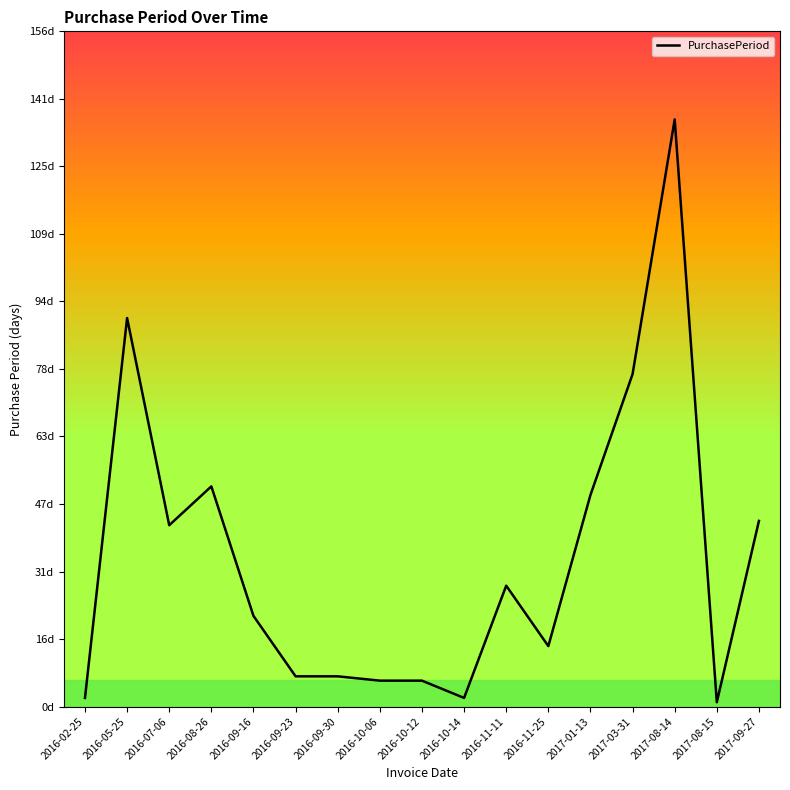

Does the chart have visible grid lines?

No